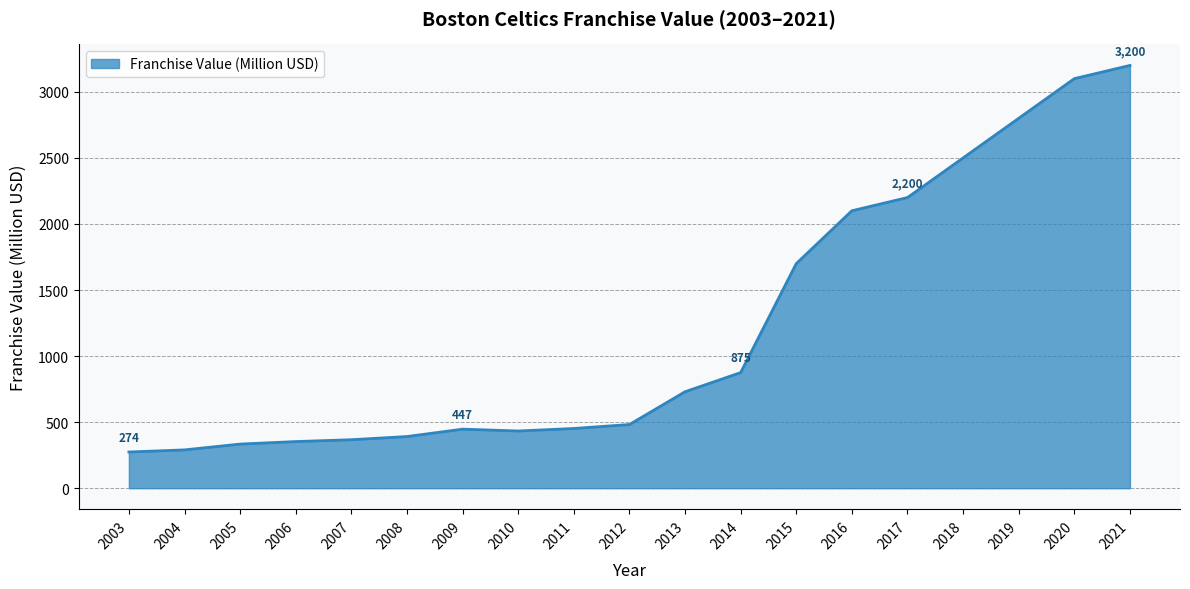

The chart shows a value of 2100 at 2016. True or false?

True